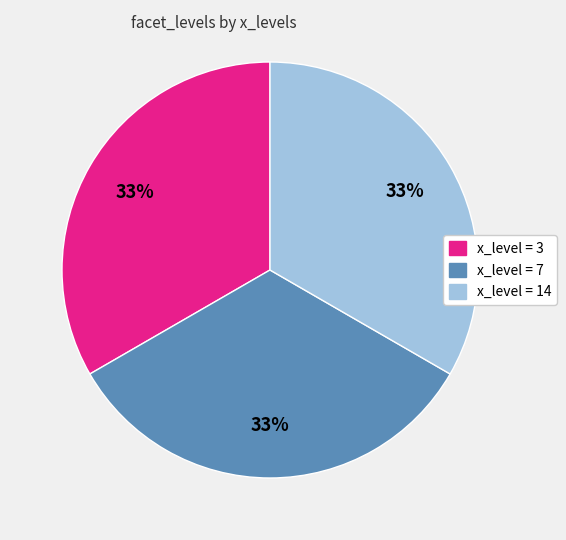

Is there a majority slice in this chart?

No